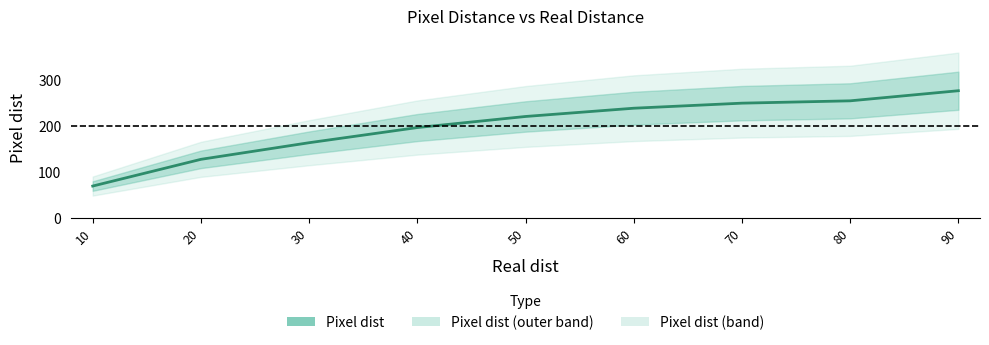

What is the difference between the maximum and second lowest values?

149.0